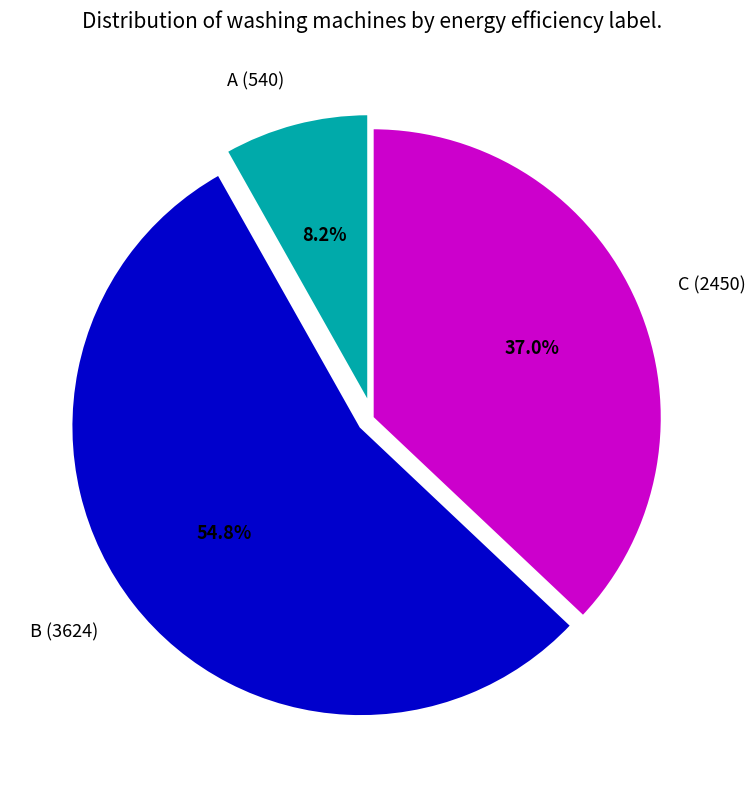

What percentage is the C (2450) slice, to the nearest percent?

37%